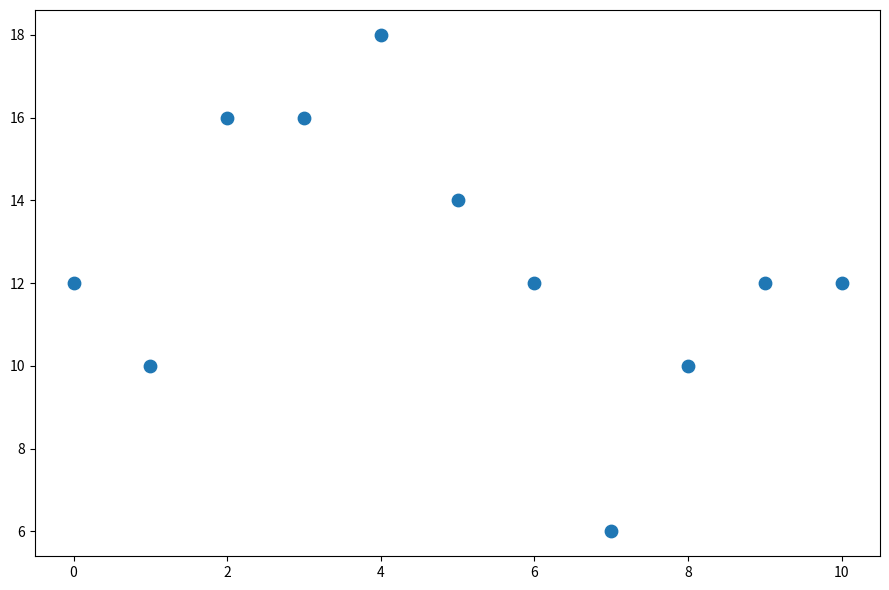

What is the average Y value?

13